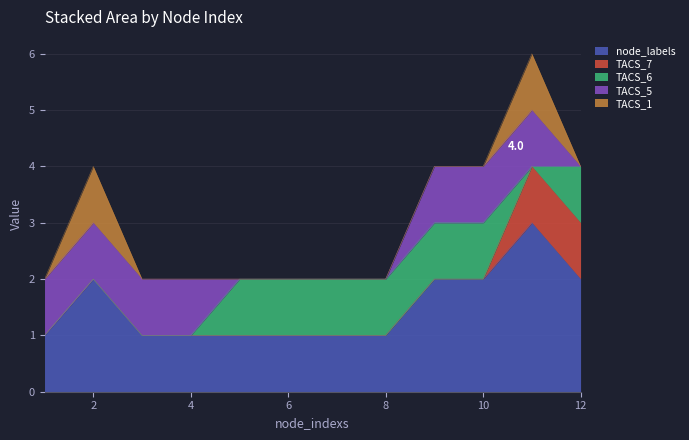

Which series changed the most between 3 and 8?

TACS_6